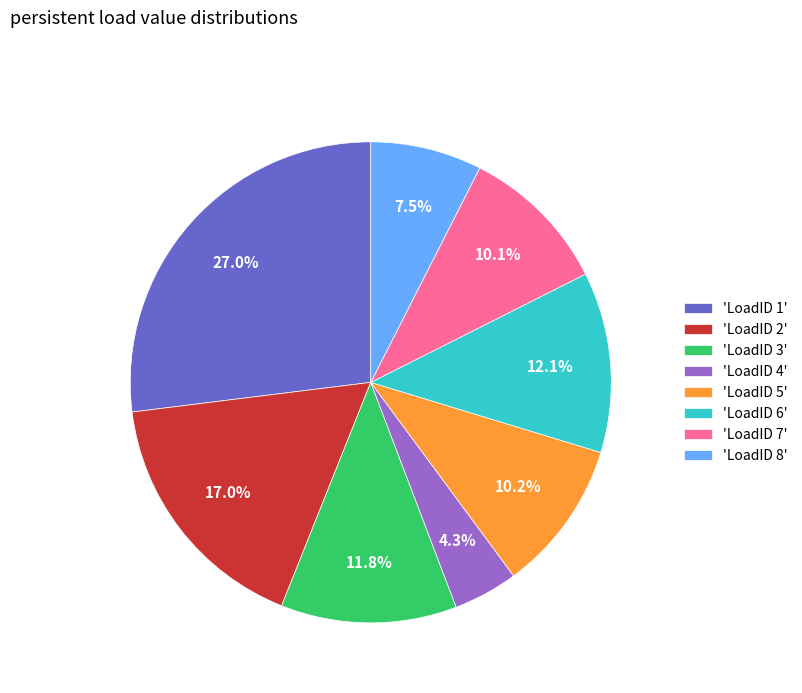

Which slice is the largest?

'LoadID 1'